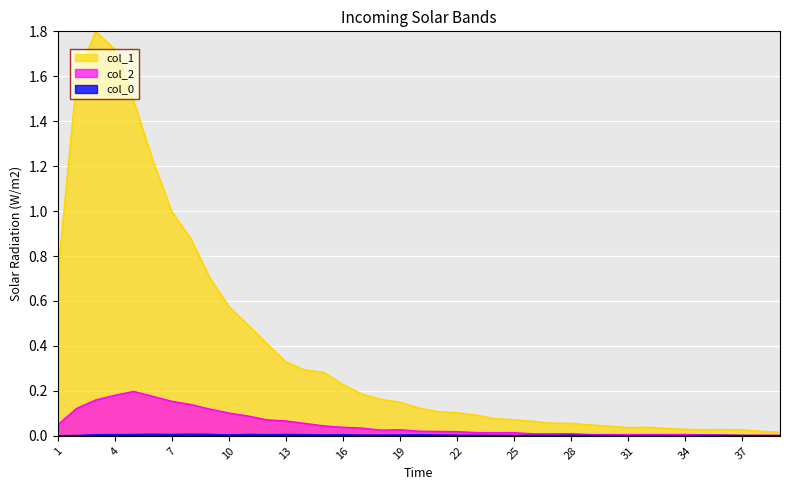

What is the maximum value for col_2?

0.2